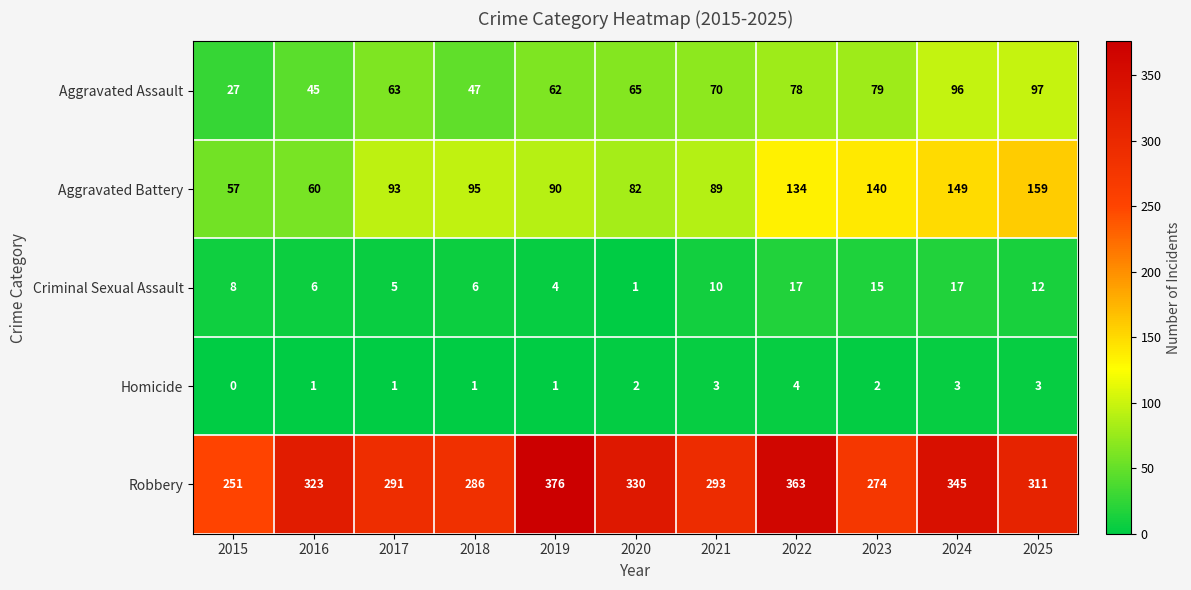

The Homicide series shows 3 at 2020. True or false?

False